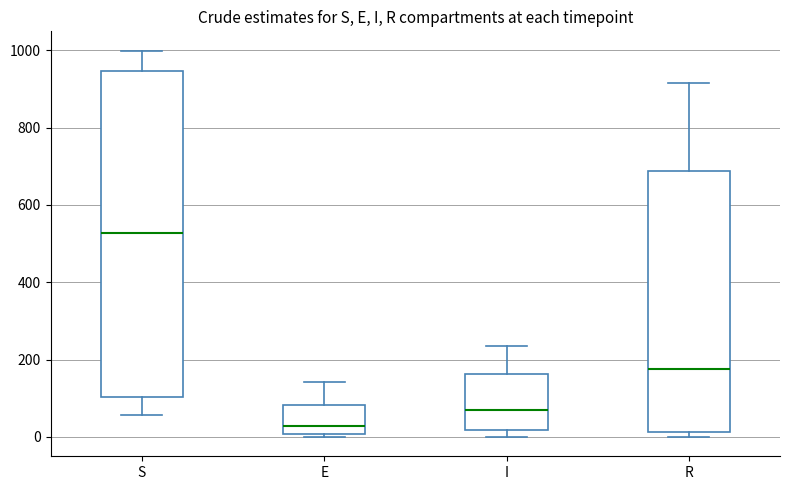

Where does the median line of the box for S sit on the y-axis? The values are not printed on the chart, so give them approximately, as read against the axis.

520